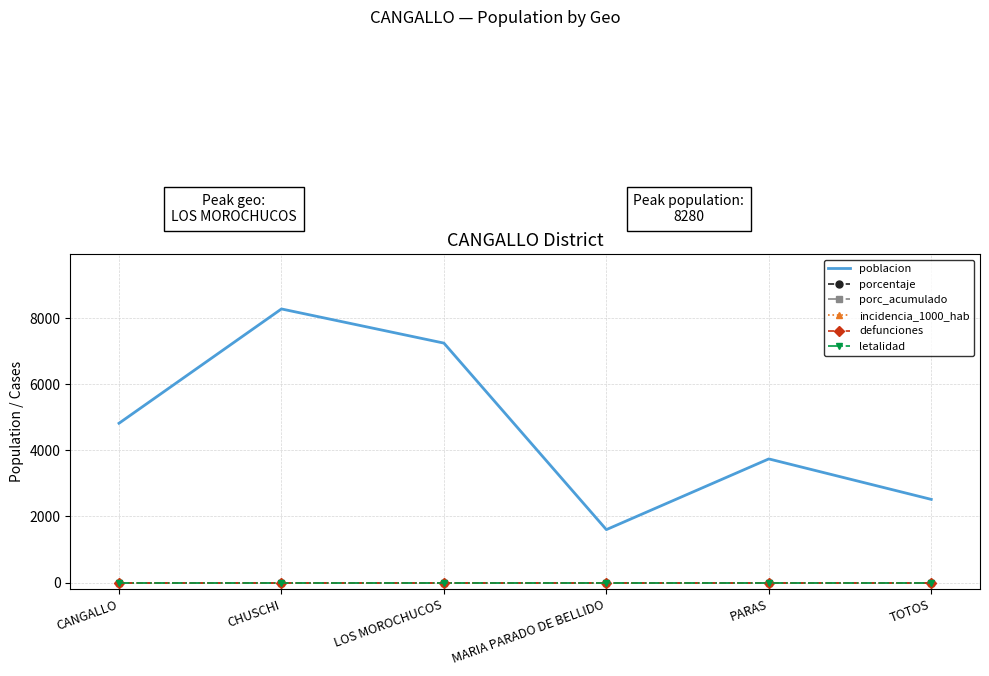

Between CHUSCHI and TOTOS, which series saw the biggest shift?

poblacion